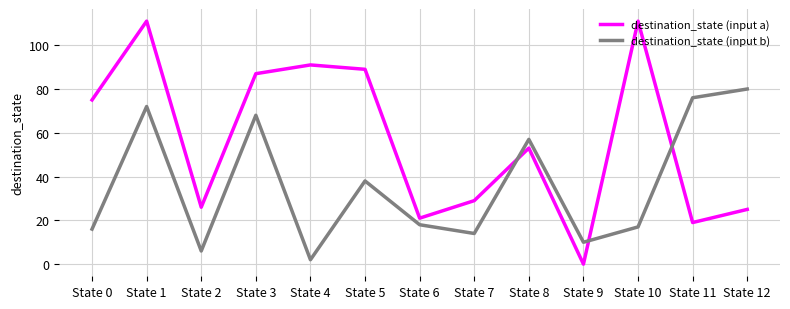

Where does the destination_state (input b) series first go above 18?

State 1